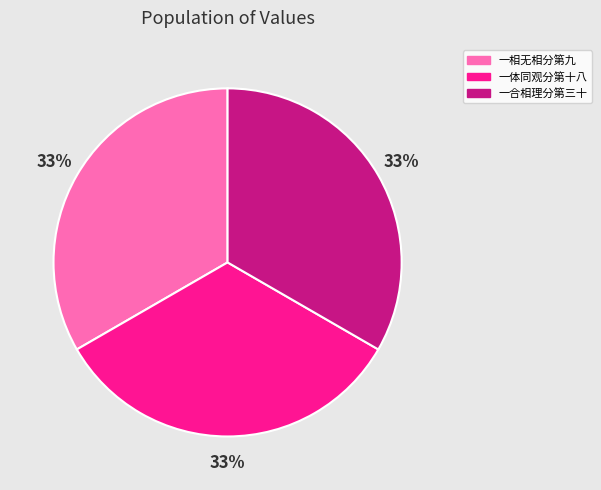

What is the ratio of the value at 一体同观分第十八 to the value at 一相无相分第九?

1.0